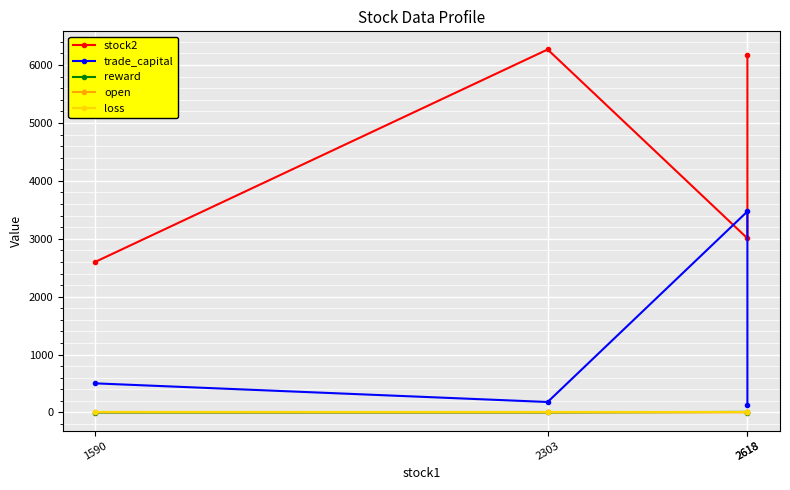

Reading left to right, extract all data points from this chart.

stock2: 2603.0	6269.0	3008.0	6176.0
trade_capital: 503.0	181.1	3472.2	128.7
reward: -0.8	0.4	10.2	-0.4
open: 4.2	2.6	2.6	4.2
loss: 10.0	9.0	9.0	10.0